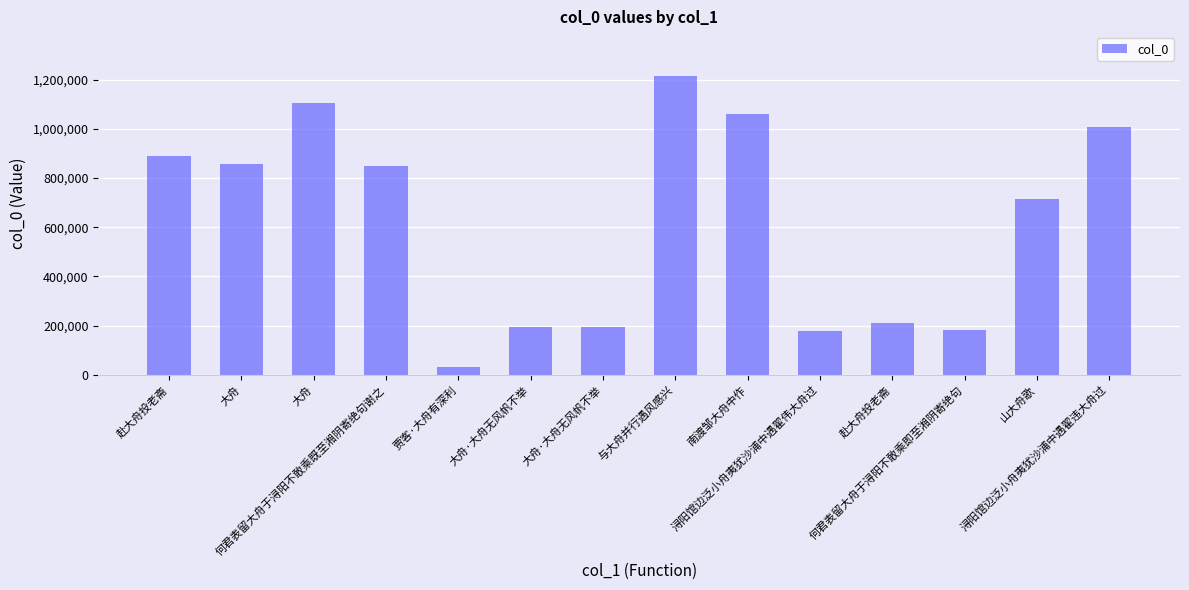

What is the minimum value shown in the chart?

32751